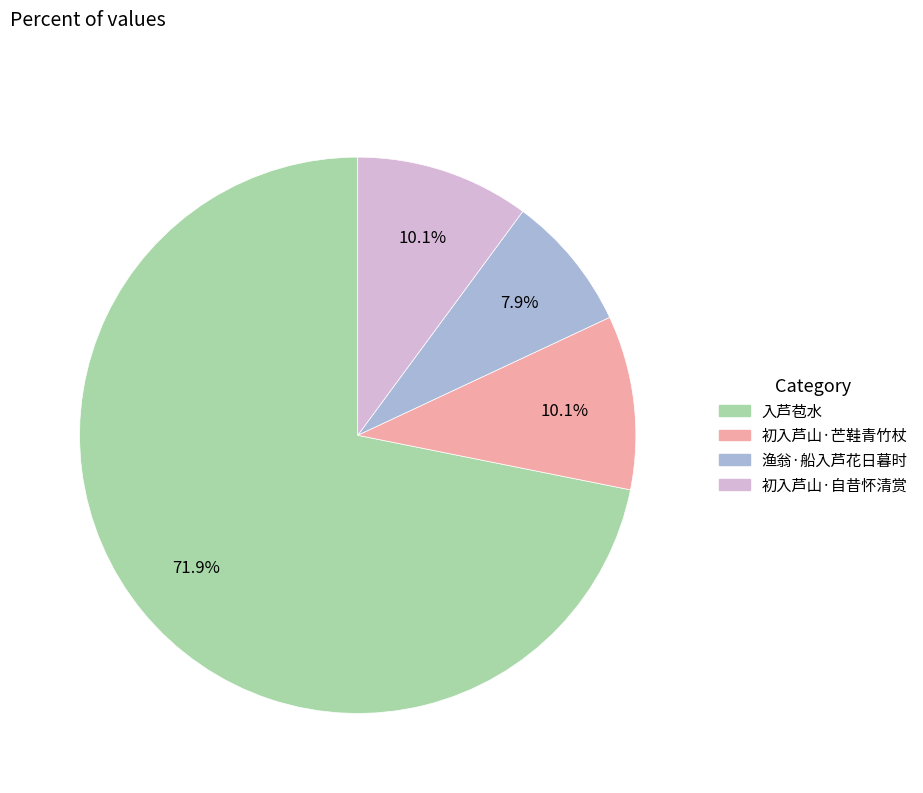

What is the total percentage of 入芦苞水 and 初入芦山·自昔怀清赏?

82.0%